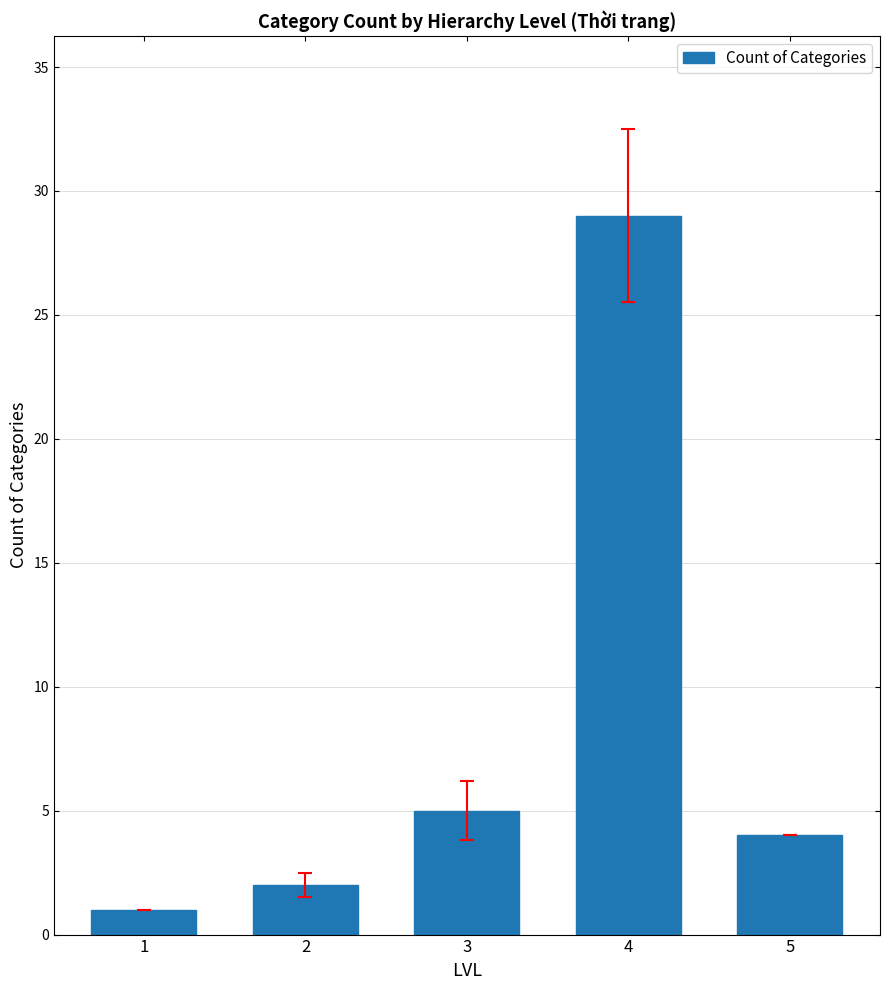

True or false: the data shows 7 at 4.

False